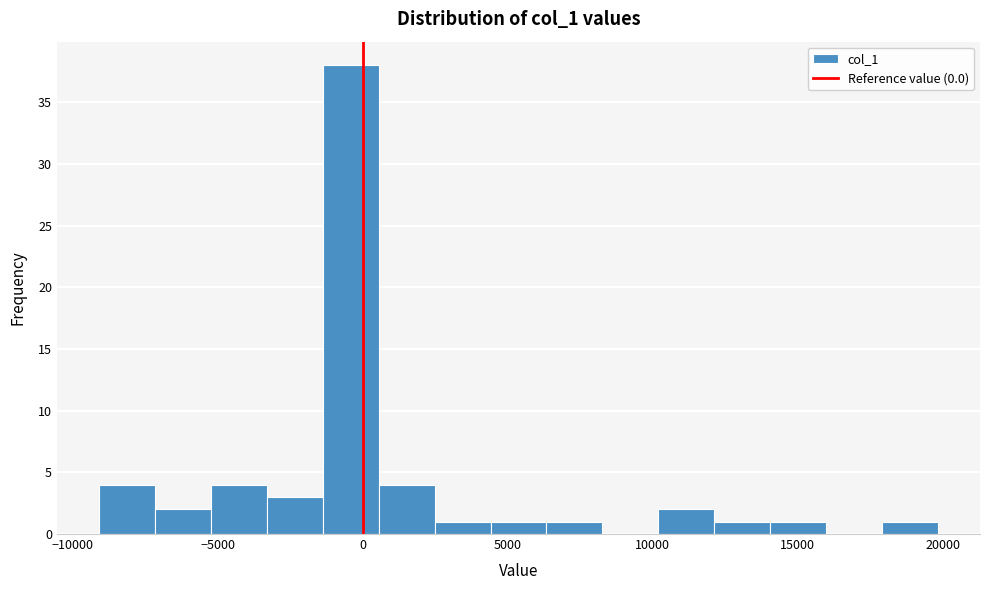

Read against the x-axis, roughly where is the centre of the tallest bar?

-500